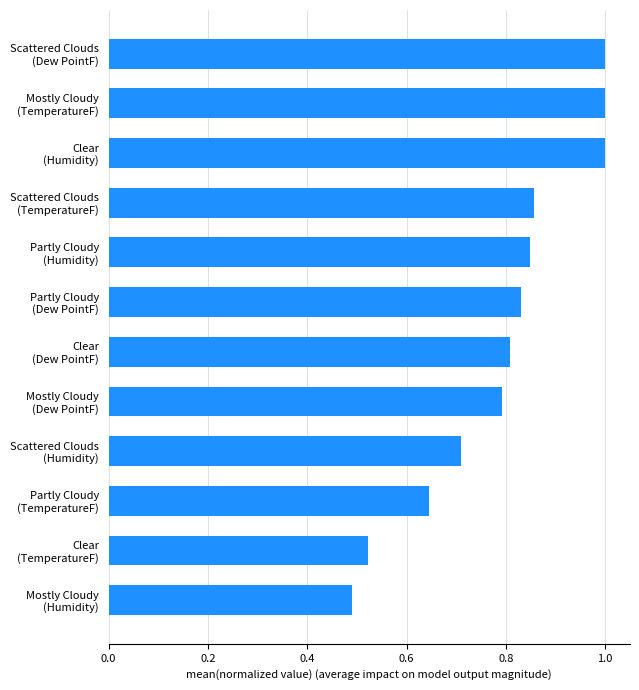

Does the chart contain stacked bars?

No